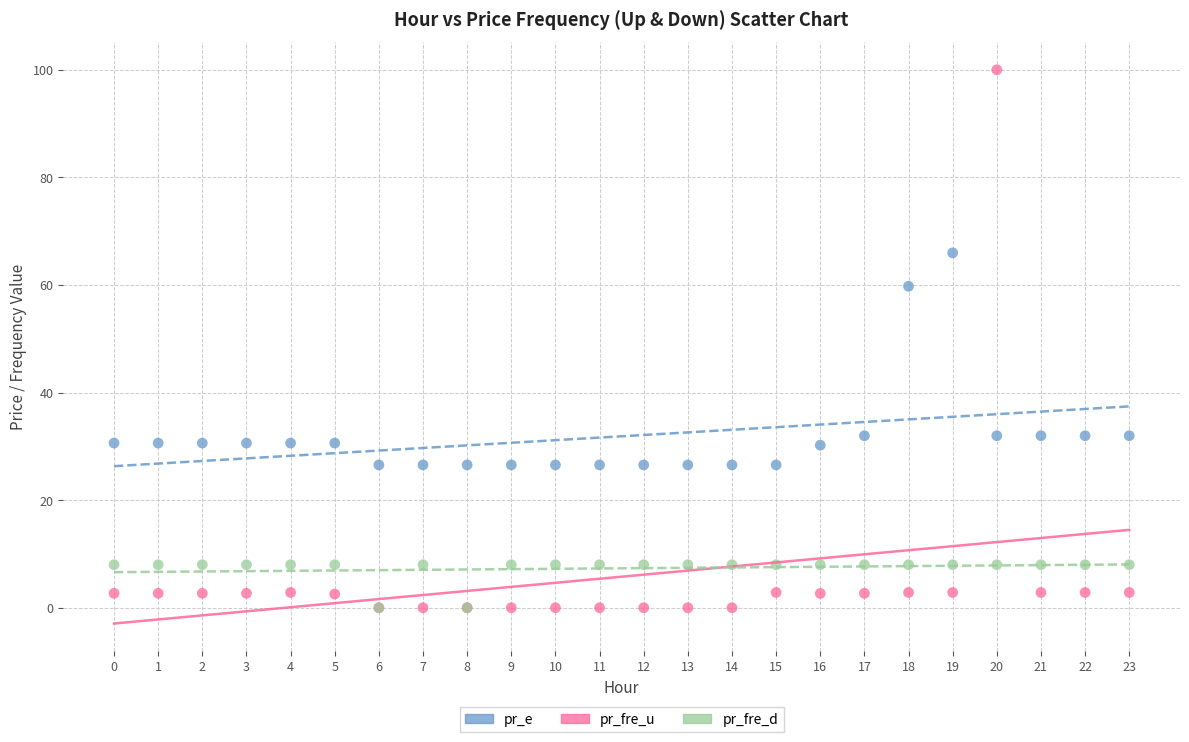

Which series has the widest spread of Y values?

pr_fre_u